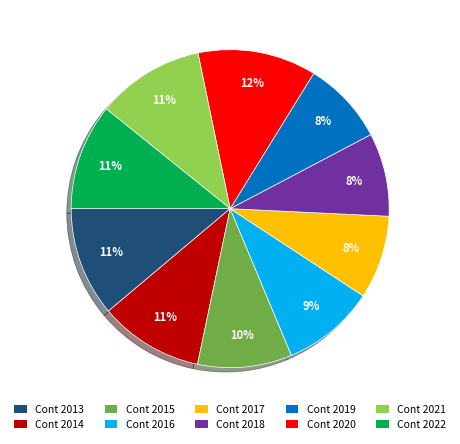

To the nearest percent, what is the difference between the largest and smallest slice percentages?

4%